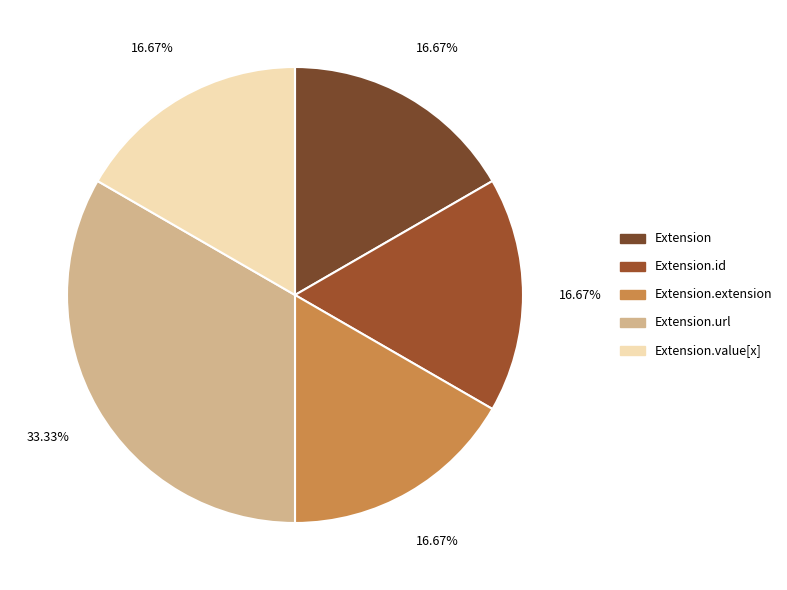

How many slices are in this pie chart?

5